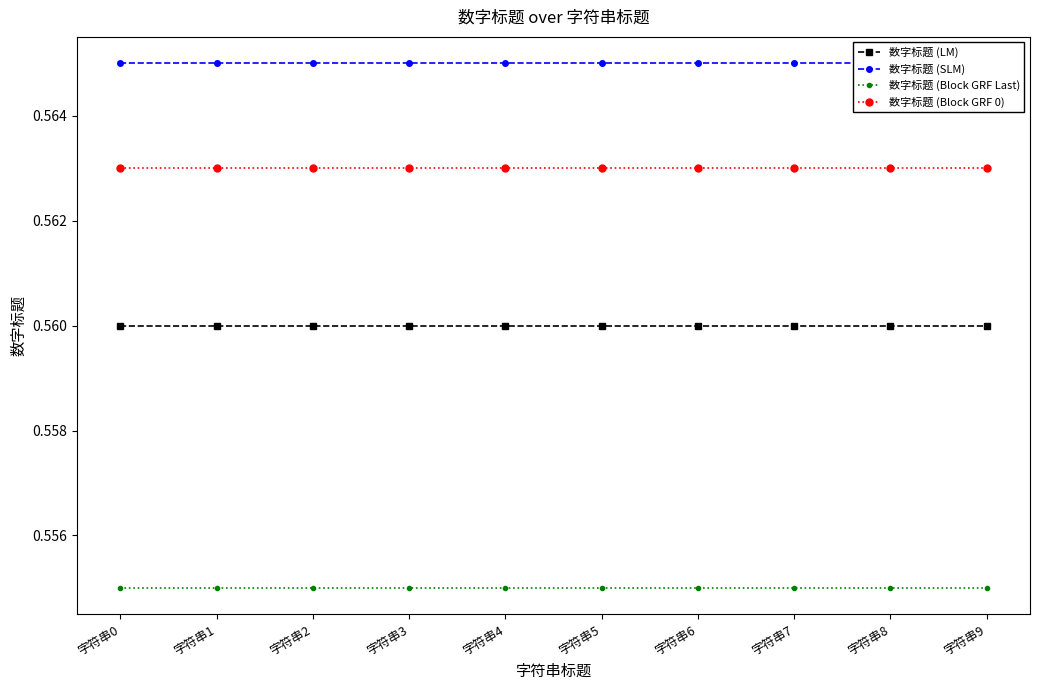

True or false: 数字标题 (Block GRF 0) and 数字标题 (Block GRF Last) cross at least once.

False